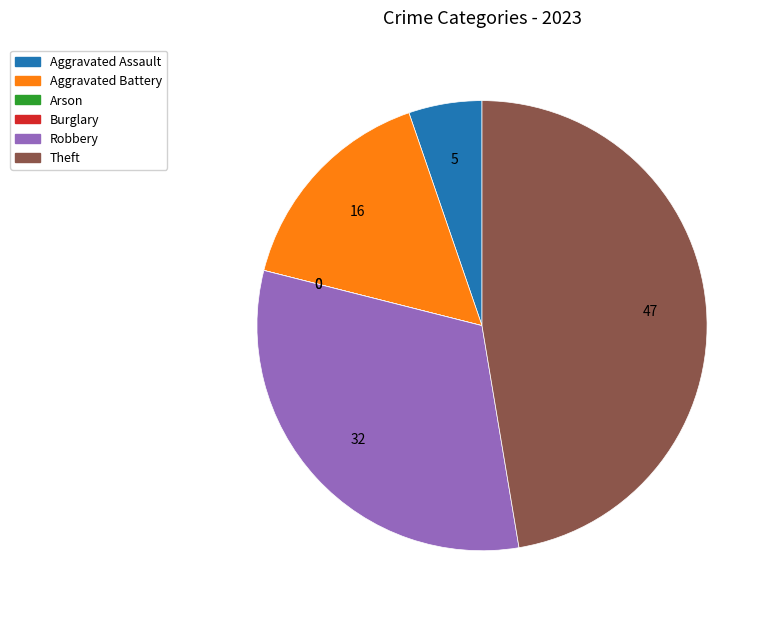

Approximately how many times larger is the value at Robbery compared to Aggravated Assault?

6.0